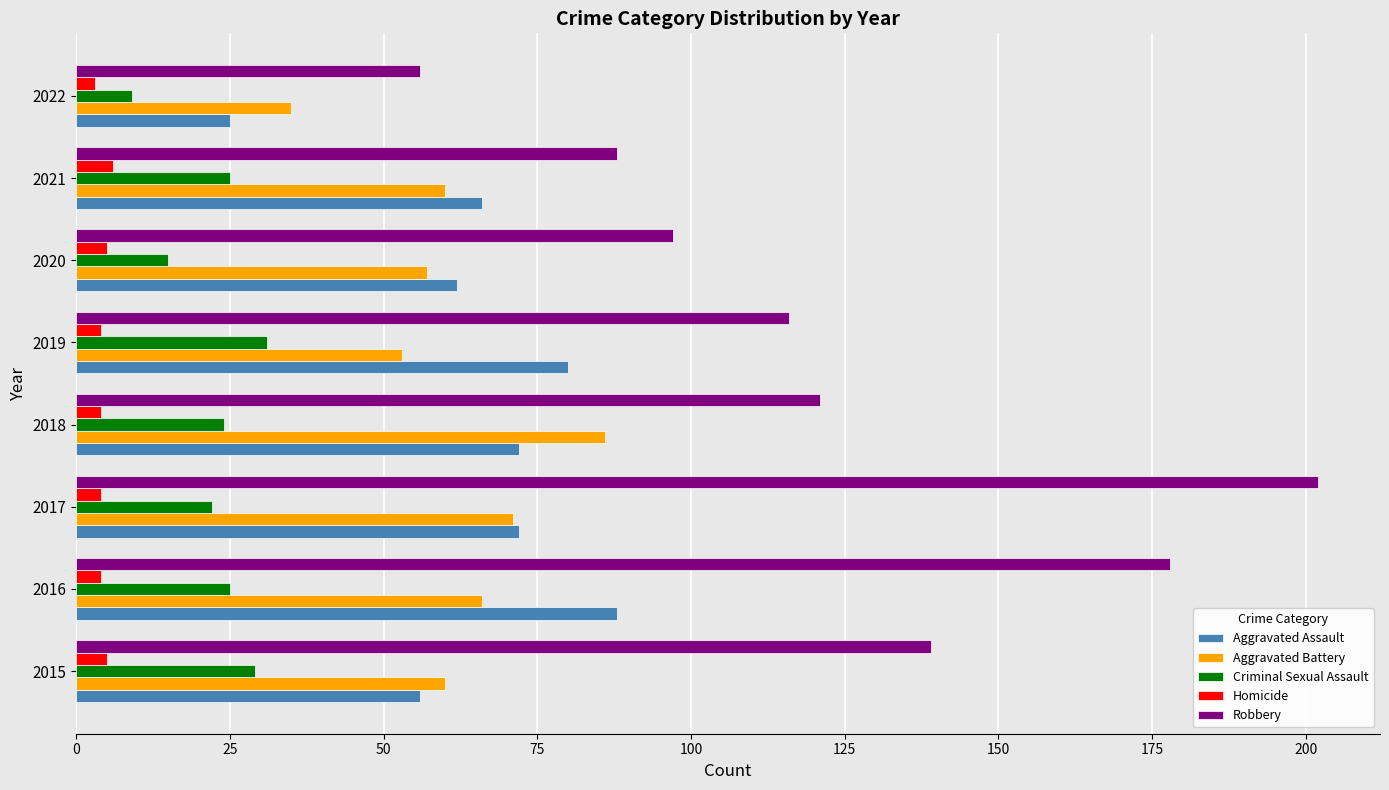

The Criminal Sexual Assault series shows 25 at 2016. True or false?

True